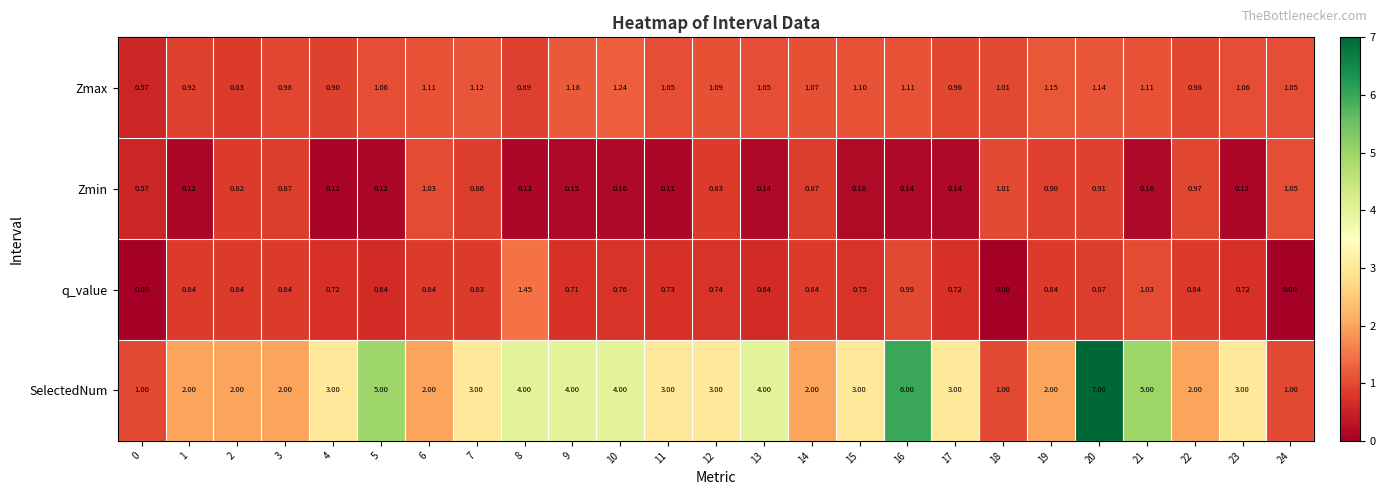

Rank the series by their maximum value, from lowest to highest.

Zmin, Zmax, q_value, SelectedNum